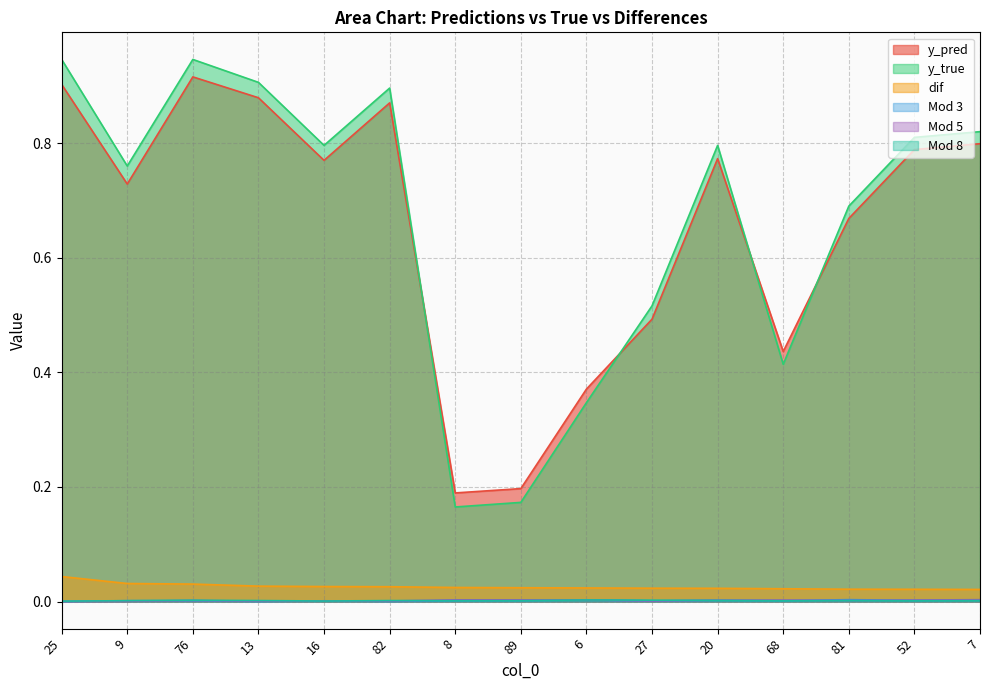

The value of y_true at 7 is 1.3. True or false?

False